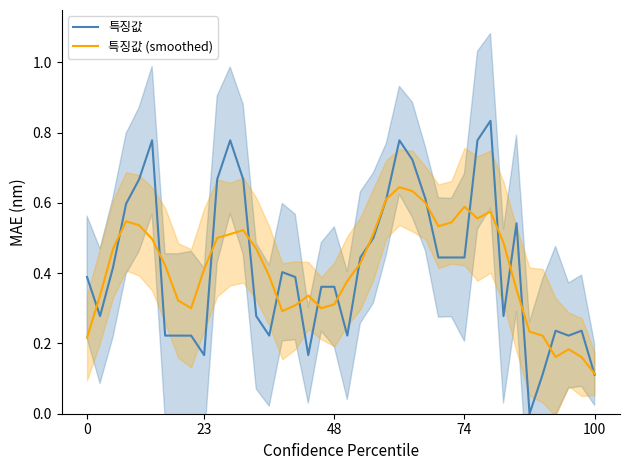

What is the lowest value of the 특징값 (smoothed) series?

0.1